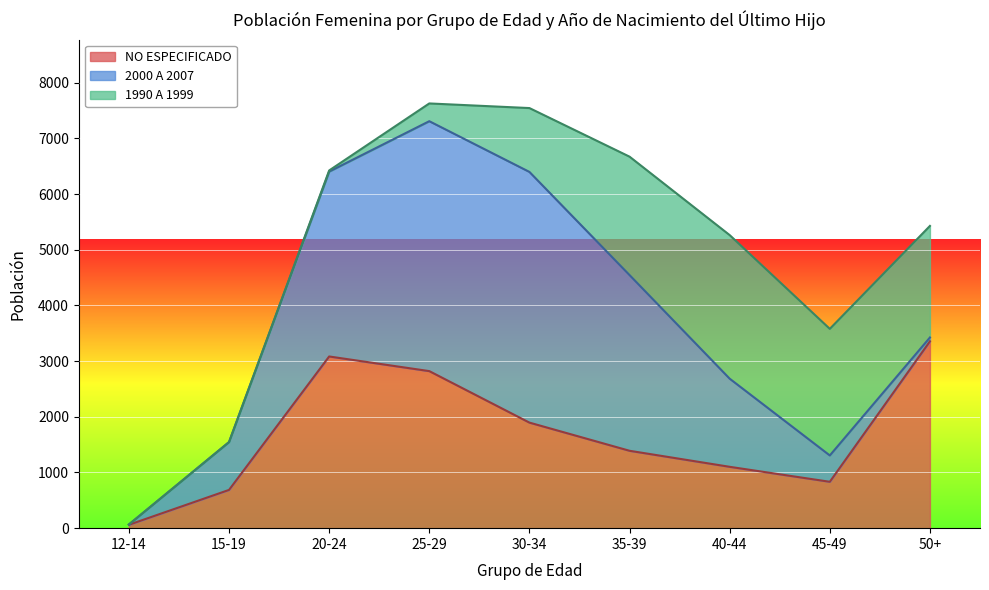

True or false: NO ESPECIFICADO has more than 1 points higher than both neighbors.

False